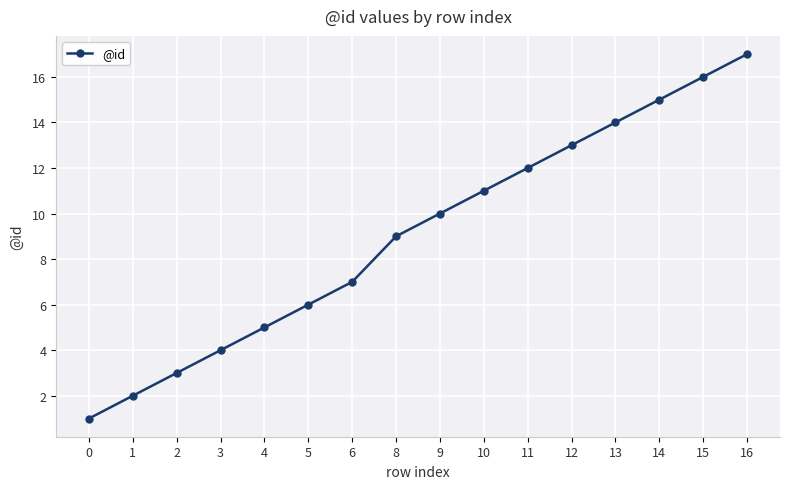

What is the change in value from 12 to 13?

+1